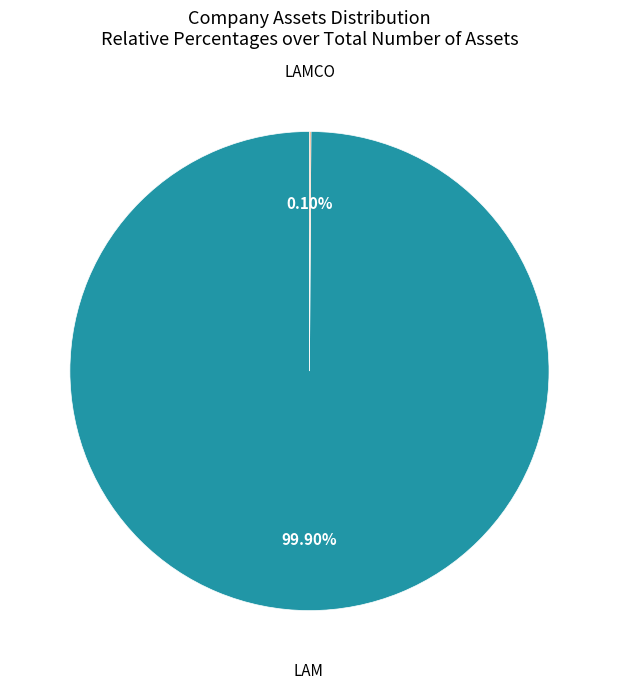

What is the largest slice in the pie chart?

LAM